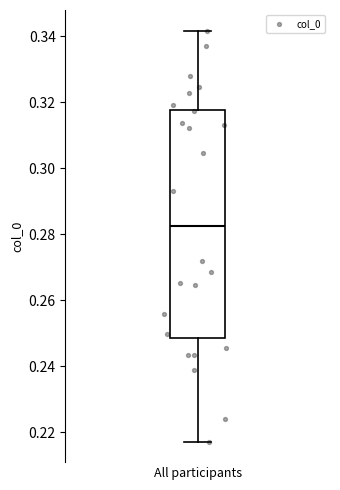

Transcribe this box plot: give where the median line is, the range the box spans, and where the two whiskers end, as read against the y-axis. The values are not printed on the chart, so give them approximately, as read against the axis.

median 0.282, box 0.248 to 0.318, whiskers 0.218 to 0.342